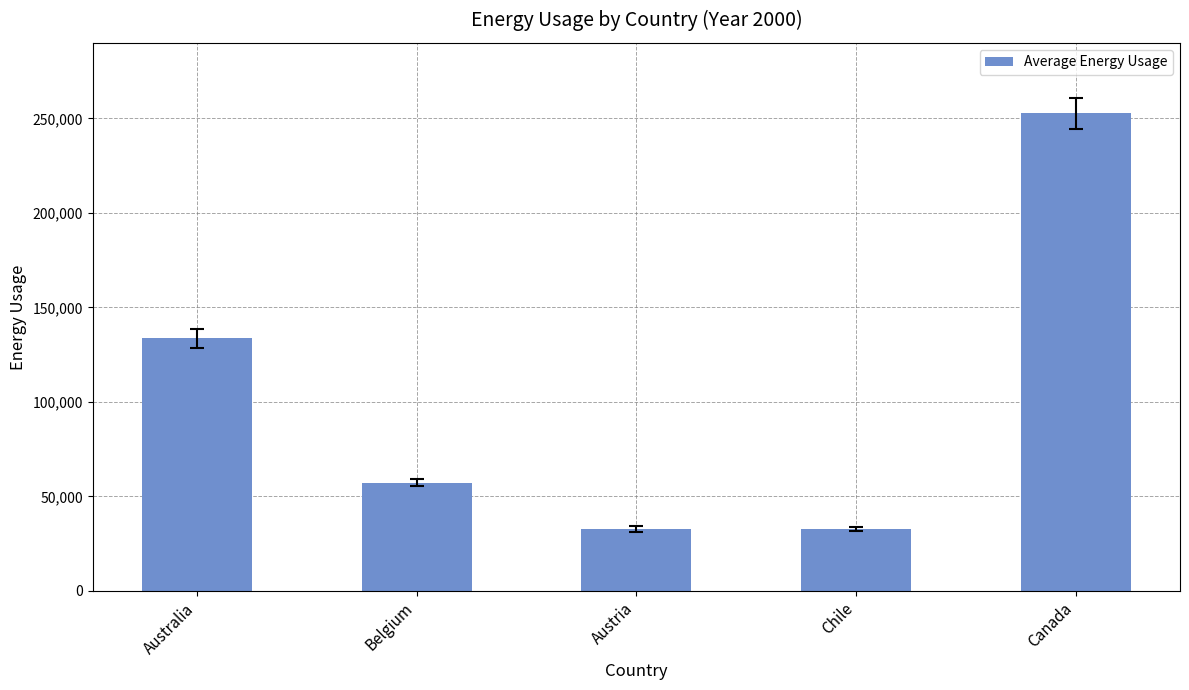

What is the change in value from Belgium to Austria?

-24390